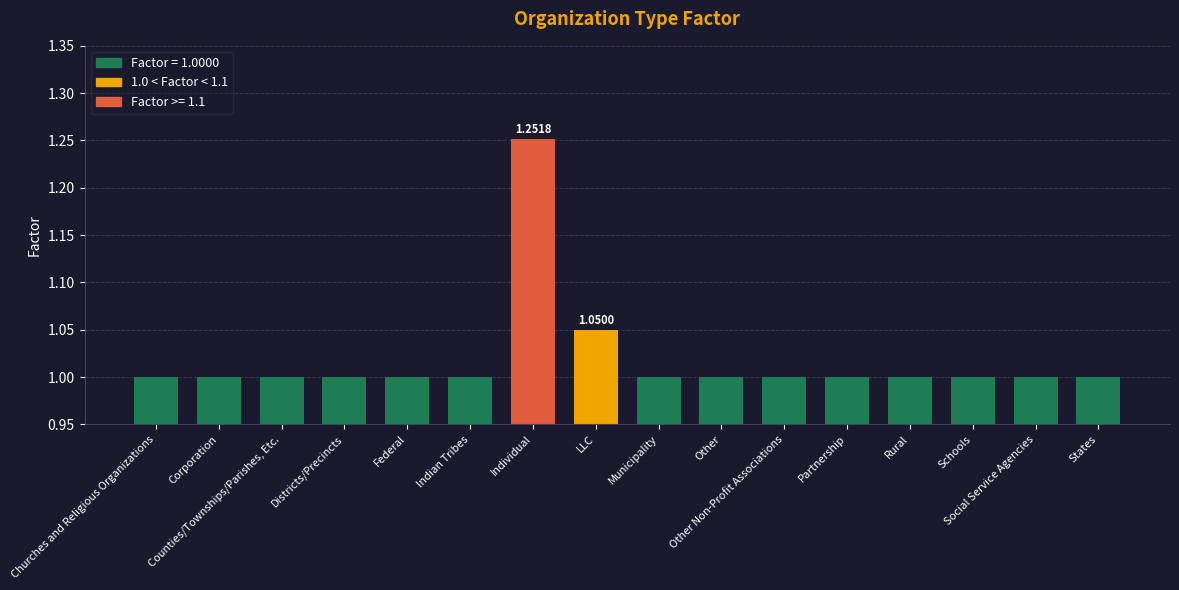

What is the sum of all values?

16.3